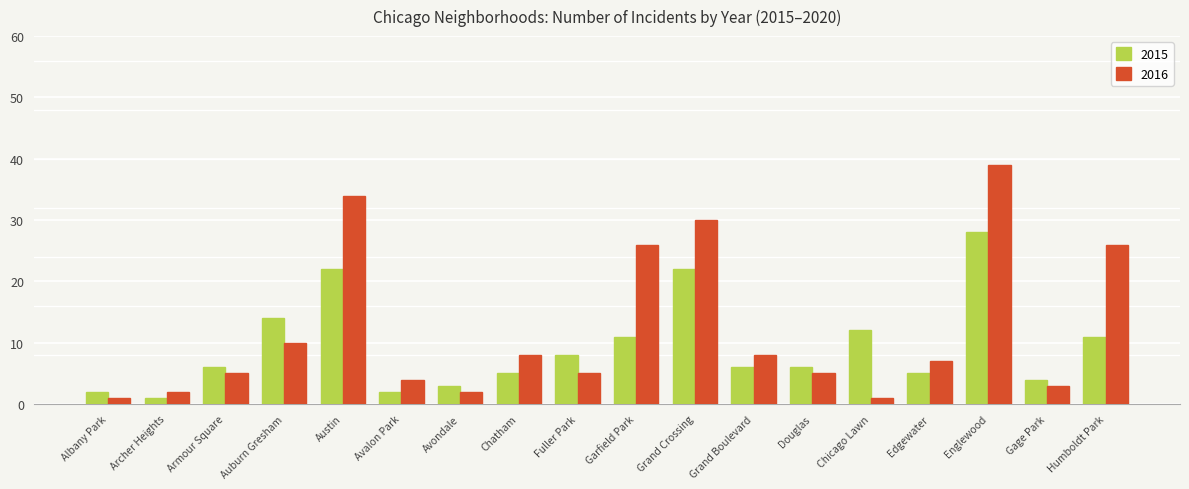

What is the difference between the highest and lowest values at Chicago Lawn?

11